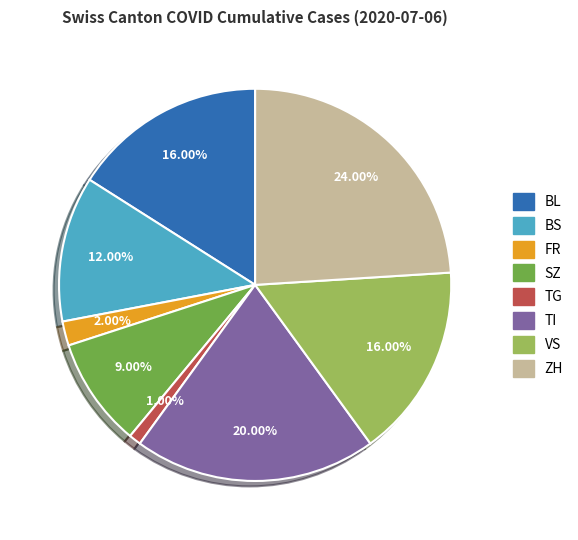

What portion of the pie excludes TI?

80.0%